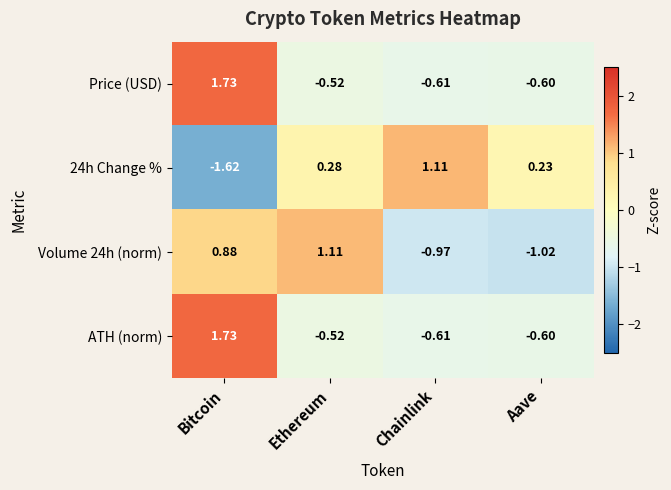

How many values in ATH (norm) are above zero?

1